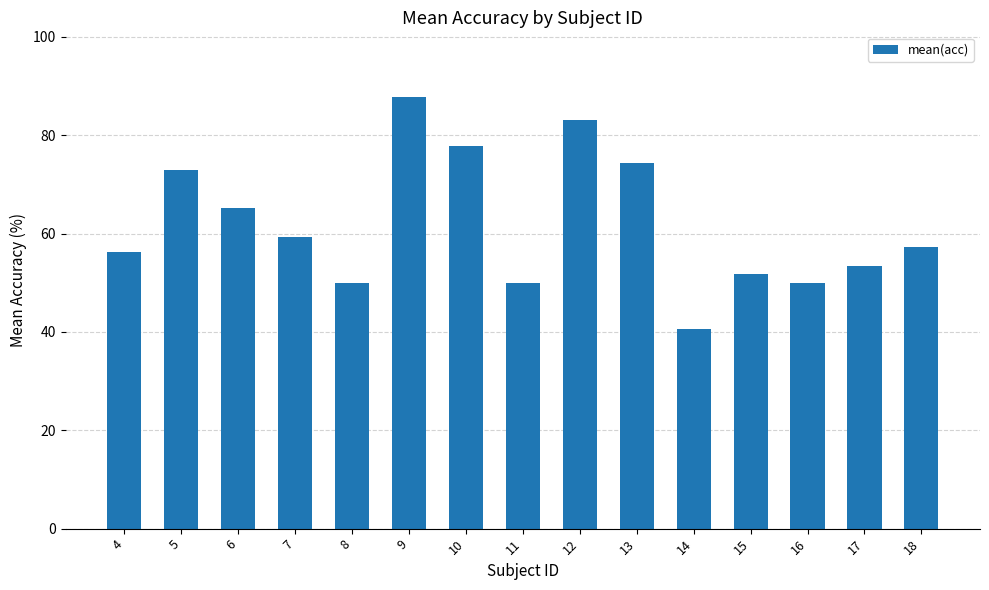

What is the value of the 10th bar from the left?

74.3